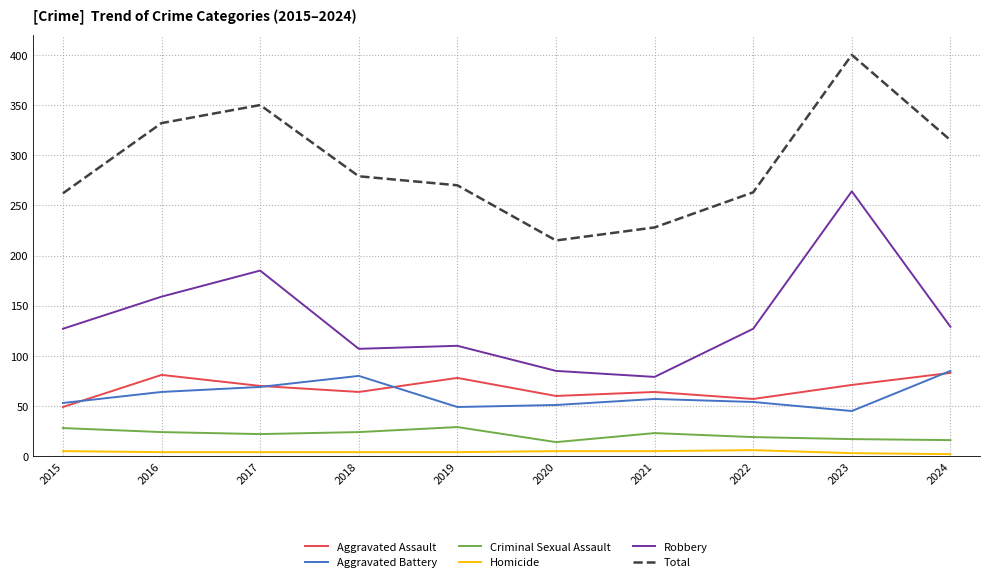

At 2019, list the series in order from smallest to largest.

Homicide, Criminal Sexual Assault, Aggravated Battery, Aggravated Assault, Robbery, Total